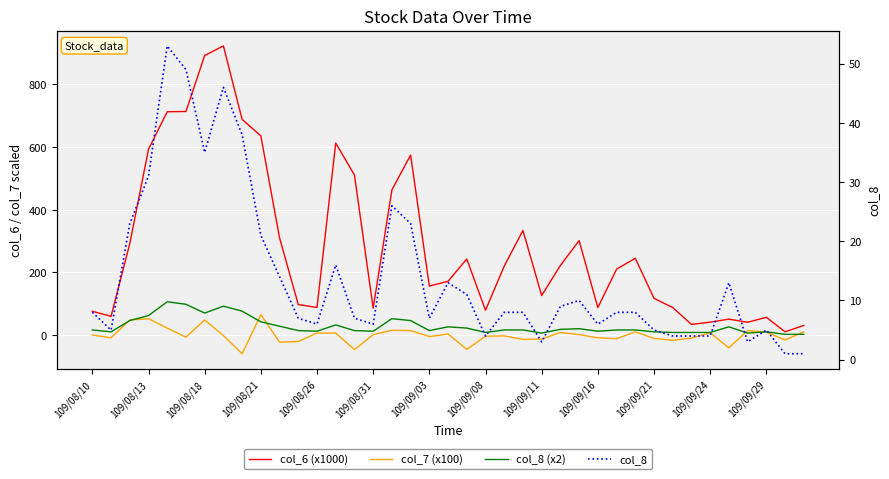

Rank the series at 31 from lowest to highest value.

col_7 (x100), col_8, col_8 (x2), col_6 (x1000)